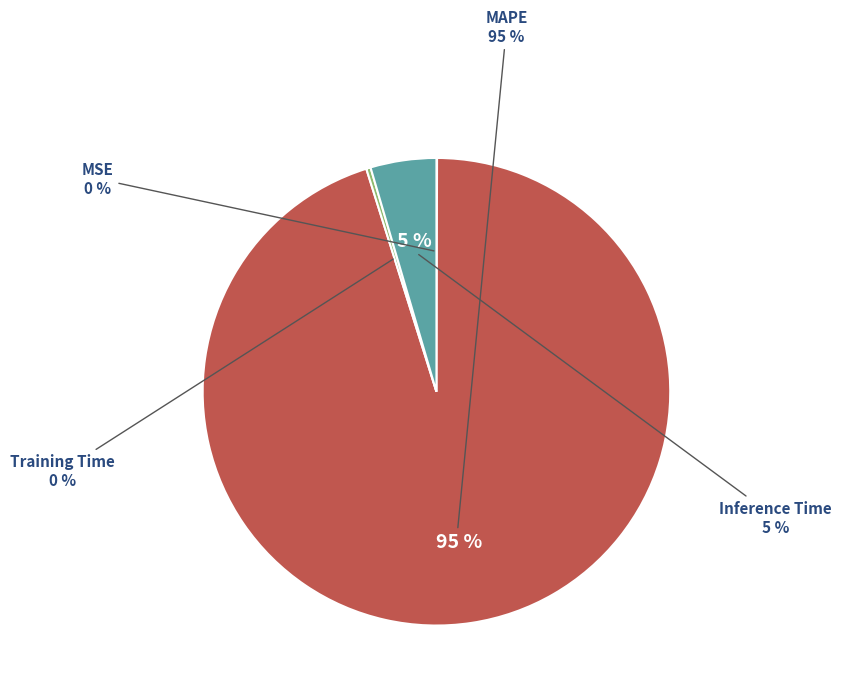

To the nearest percent, what is the average slice percentage?

25%